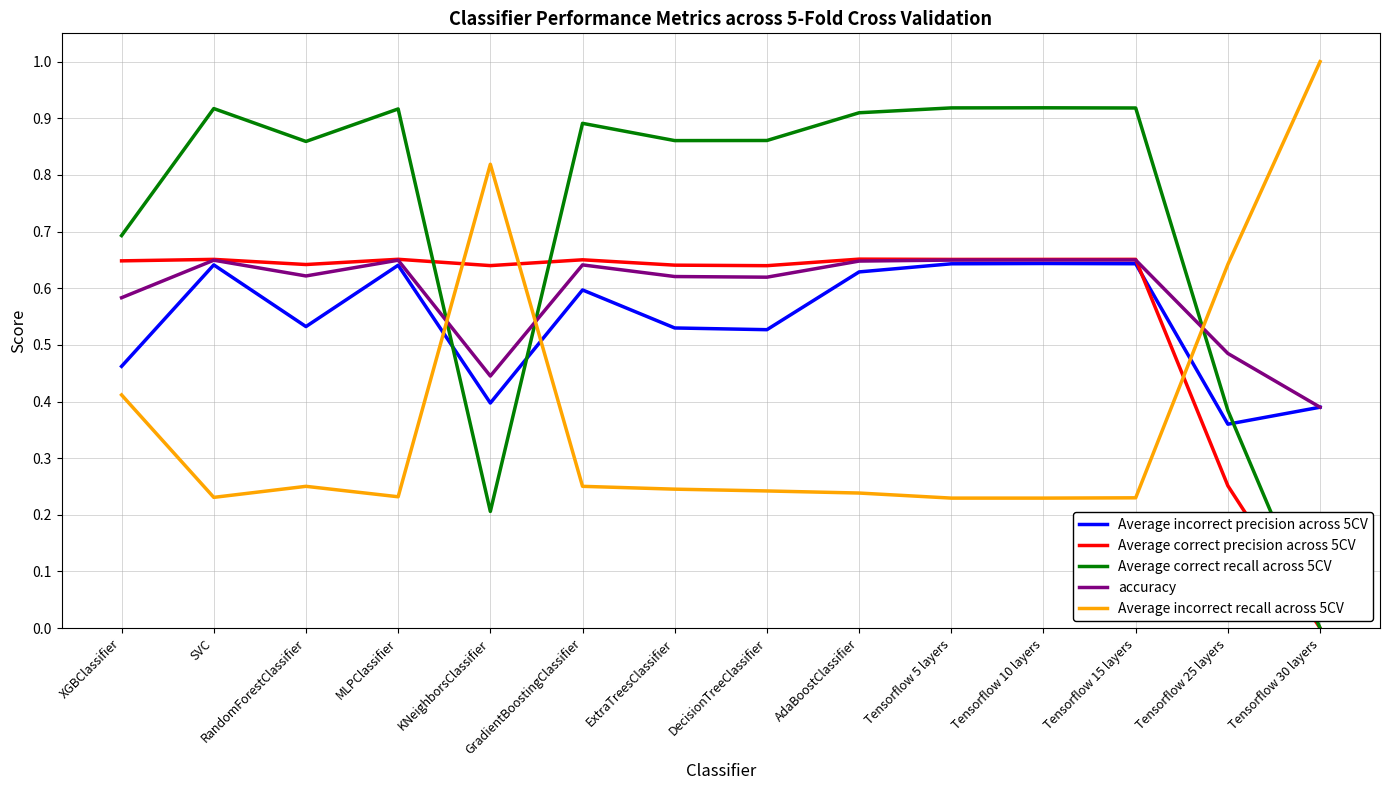

True or false: Average correct recall across 5CV and accuracy cross at least once.

True